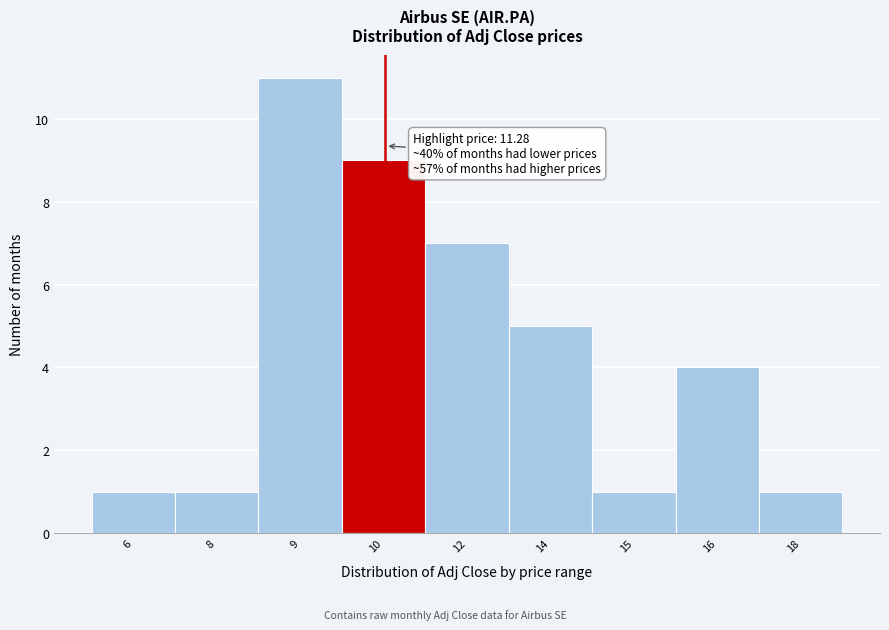

Reading right to left, what are all the values shown in this chart?

18=1	16=4	15=1	14=5	12=7	10=9	9=11	8=1	6=1